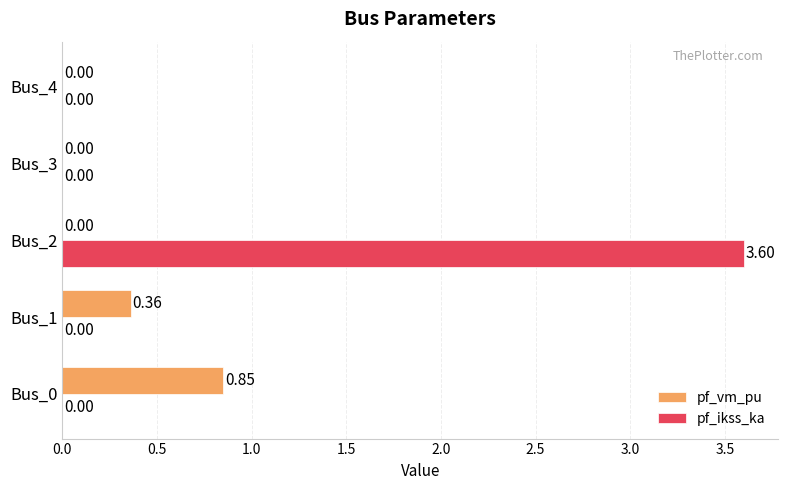

Between Bus_1 and Bus_2, which series saw the biggest shift?

pf_ikss_ka